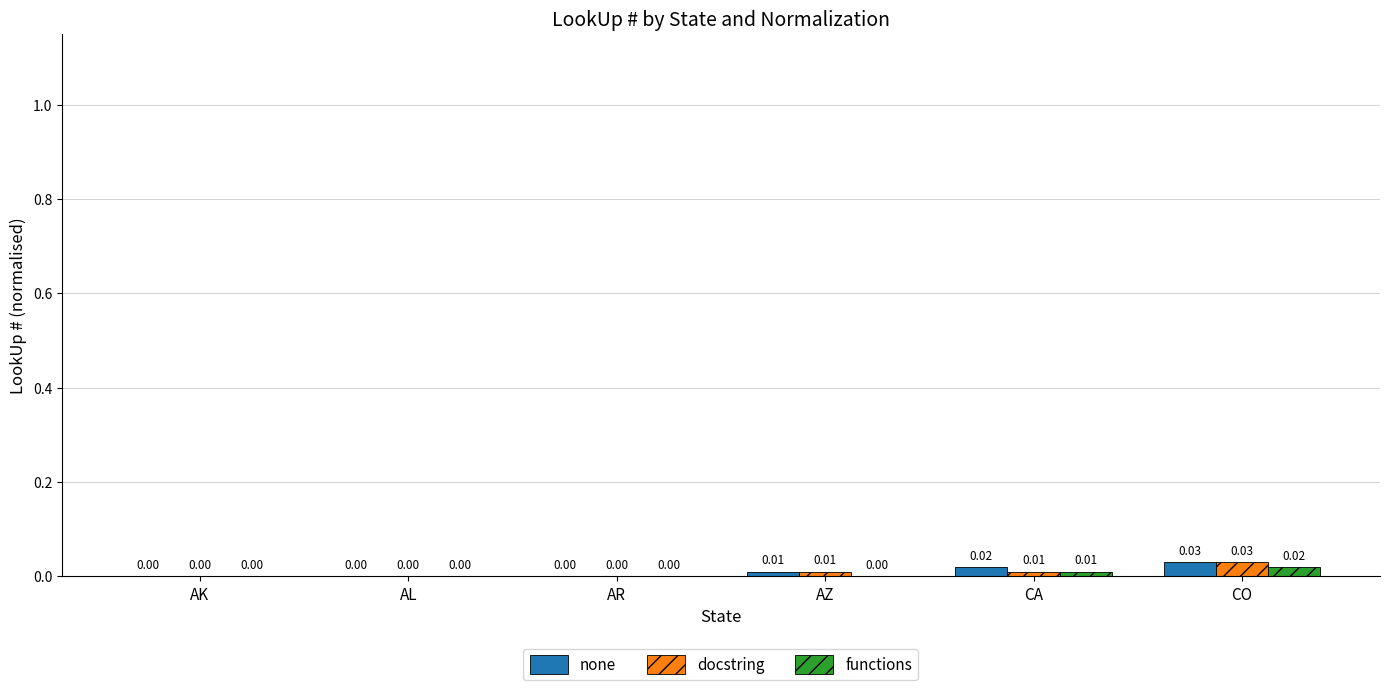

Which series has the largest total across all categories?

none